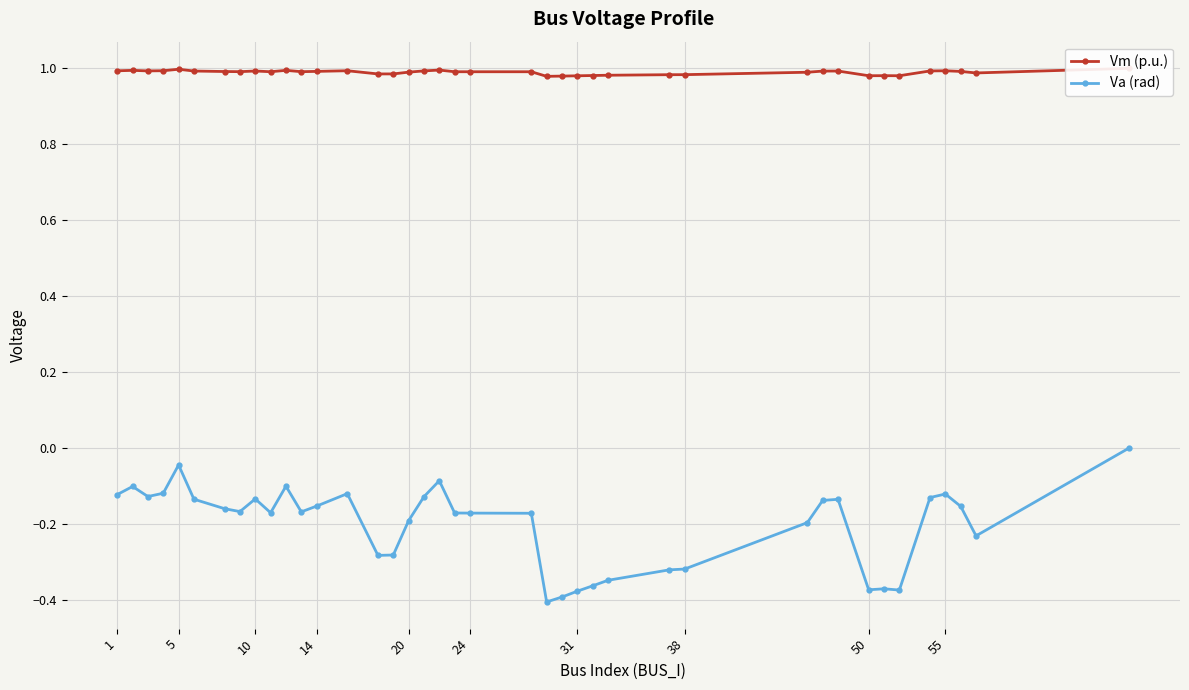

What is the average value of the Va (rad) series?

-0.2